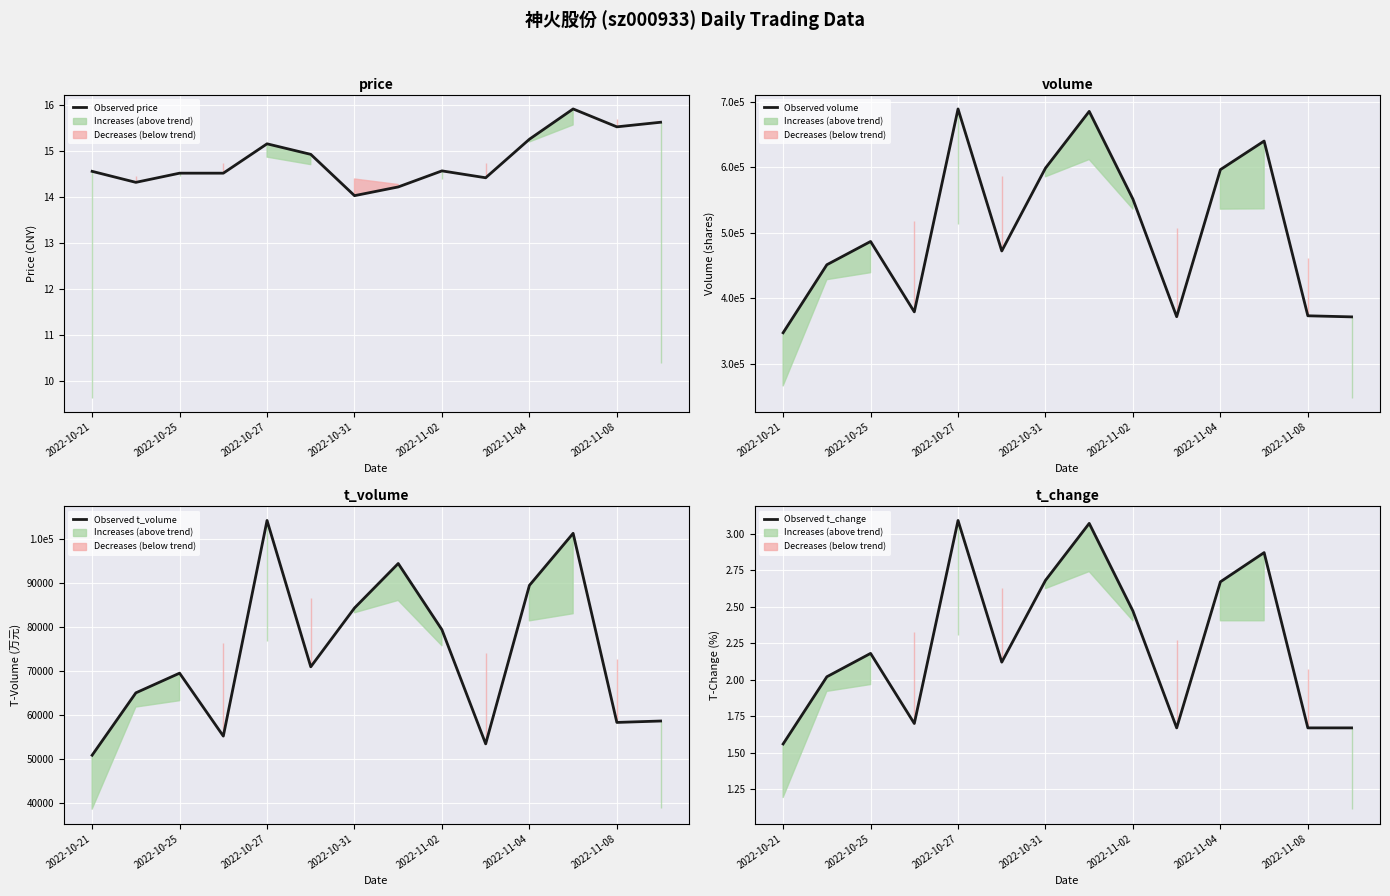

Is it true that Observed volume equals 372033.0 at 9?

True